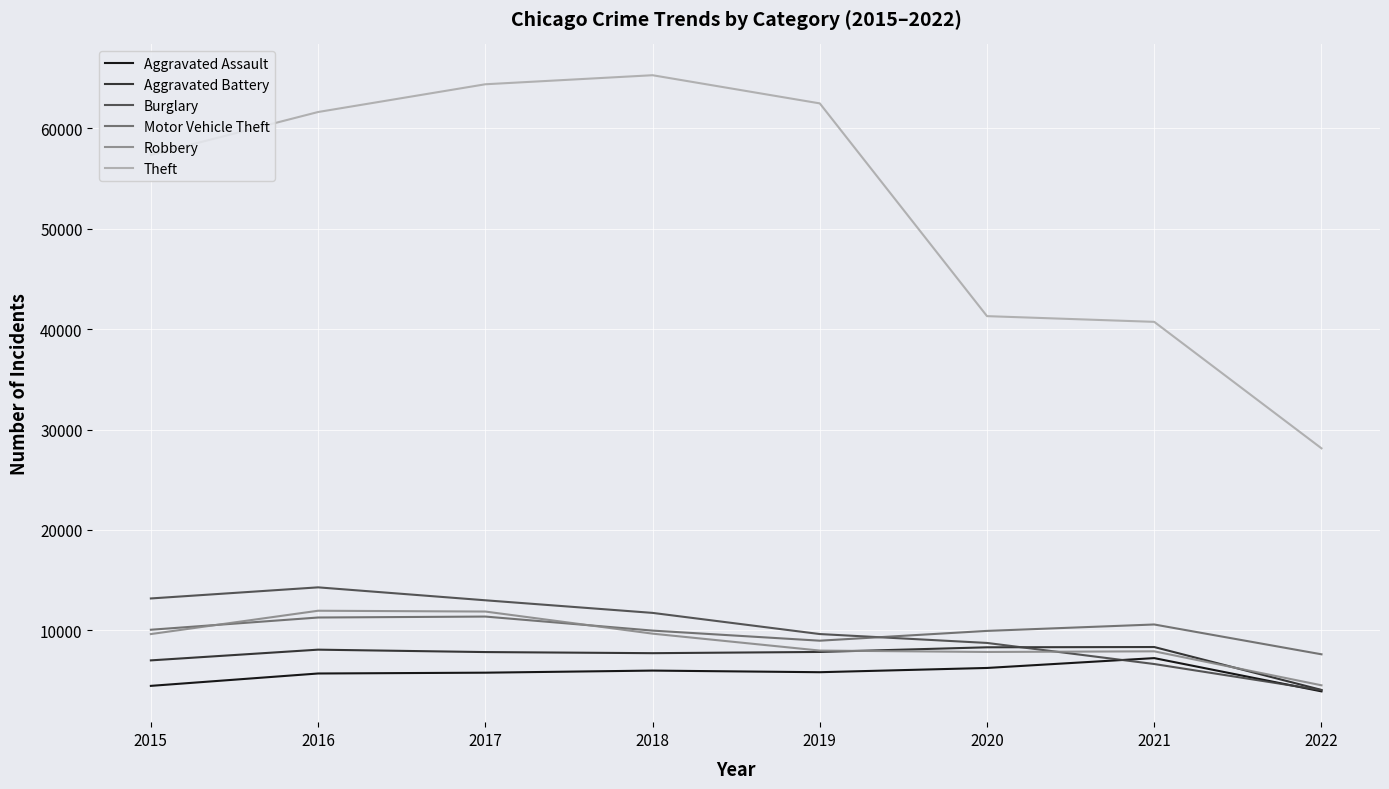

Which series has the largest total across all categories?

Theft